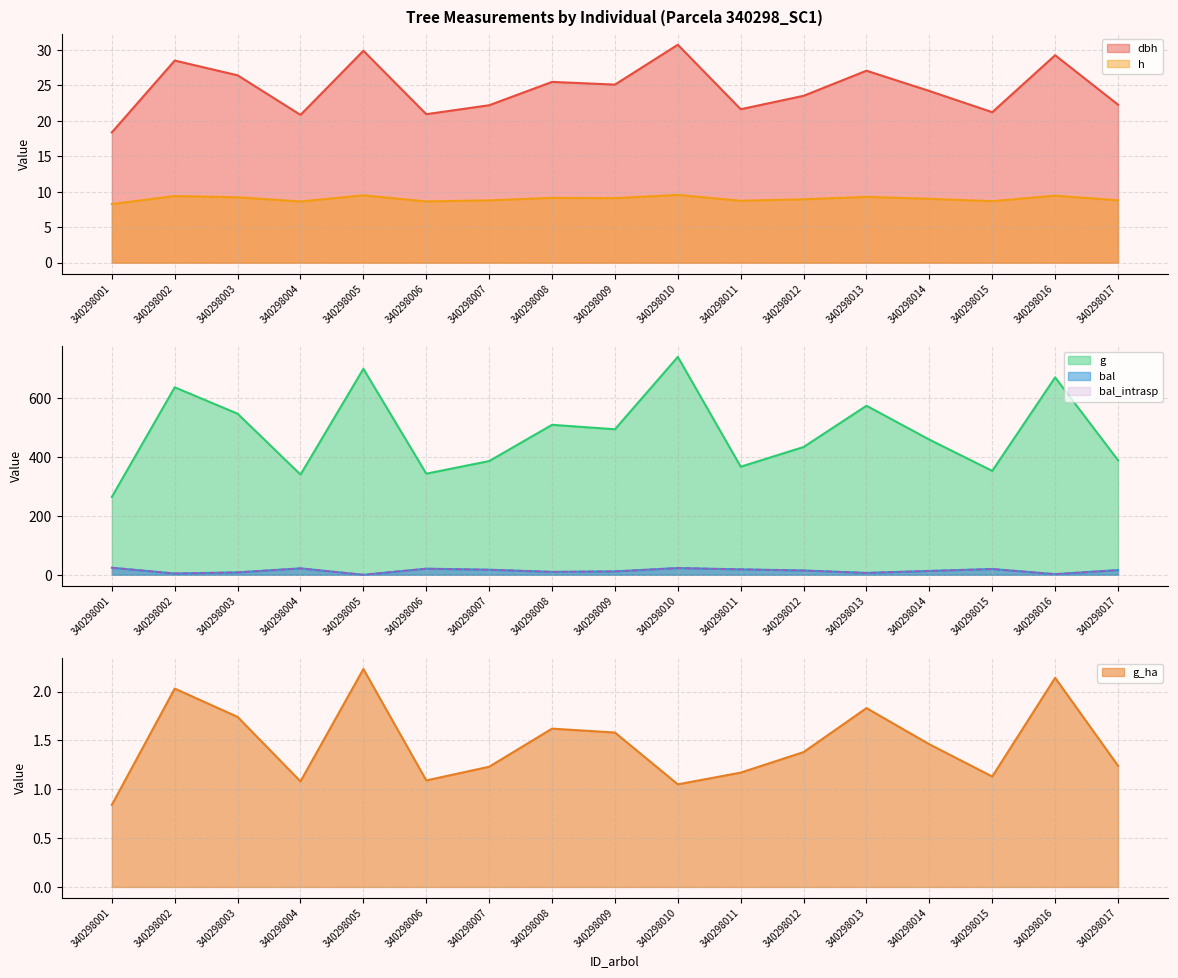

What is the sum of all bal values?

231.7